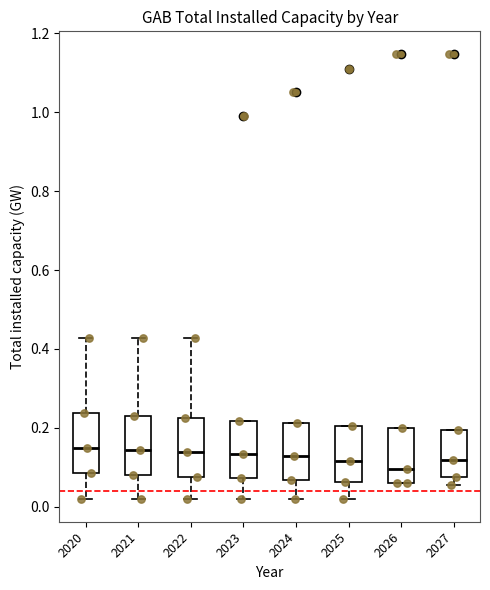

Reading left to right, read every box against the y-axis: the position of its median line, the range the box covers, and the ends of its whiskers. The values are not printed on the chart, so give them approximately, as read against the axis.

2020: median 0.14, box 0.08 to 0.24, whiskers 0.02 to 0.42
2021: median 0.14, box 0.08 to 0.24, whiskers 0.02 to 0.42
2022: median 0.14, box 0.08 to 0.22, whiskers 0.02 to 0.42
2023: median 0.14, box 0.08 to 0.22, whiskers 0.02 to 0.22
2024: median 0.12, box 0.06 to 0.22, whiskers 0.02 to 0.22
2025: median 0.12, box 0.06 to 0.20, whiskers 0.02 to 0.20
2026: median 0.10, box 0.06 to 0.20, whiskers 0.06 to 0.20
2027: median 0.12, box 0.08 to 0.20, whiskers 0.06 to 0.20